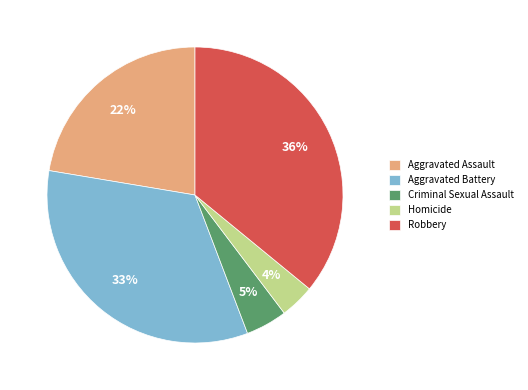

Does Criminal Sexual Assault account for over 50% of the chart?

No